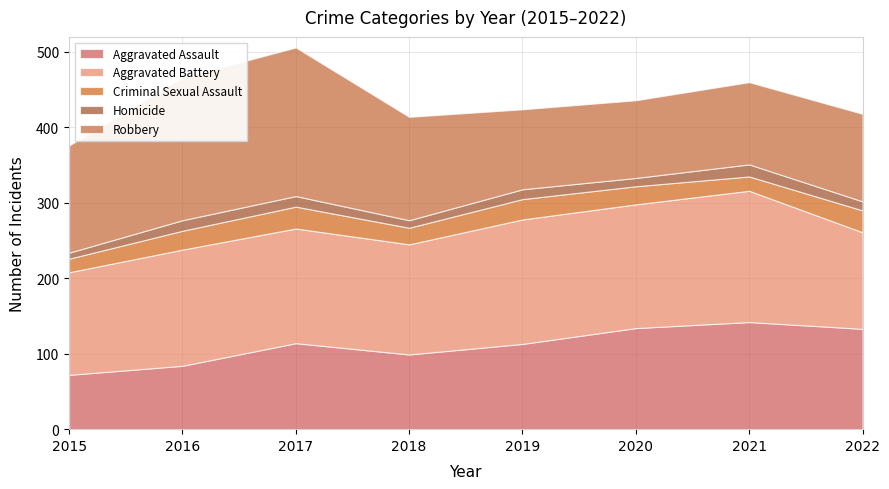

True or false: Homicide and Aggravated Battery intersect in this chart.

False